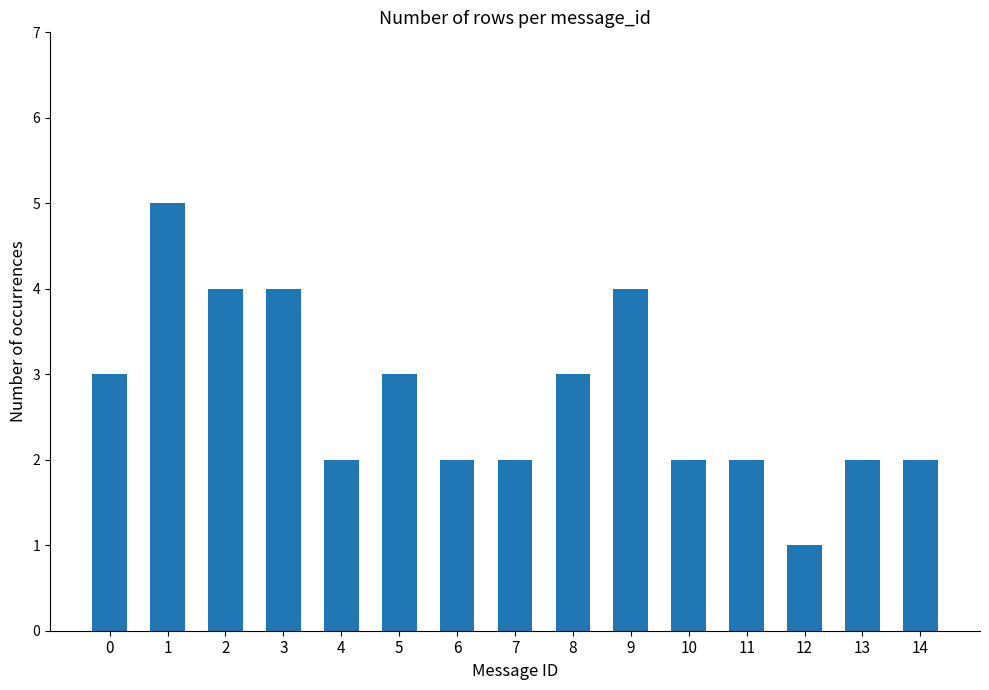

Count the number of data series in this chart.

1